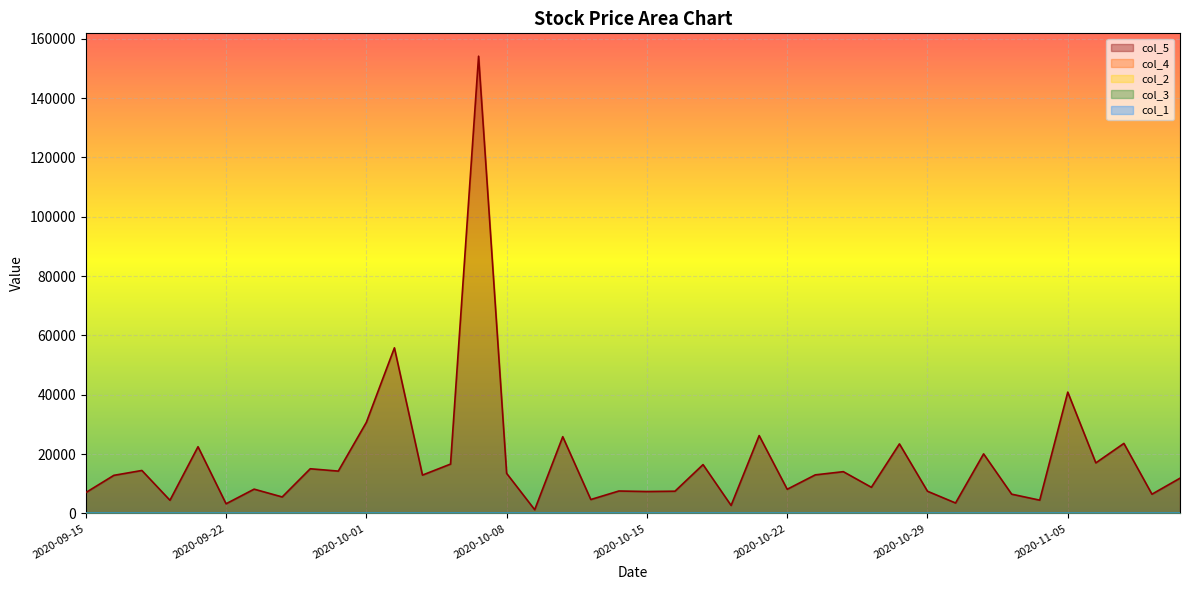

True or false: col_1 and col_3 cross at least once.

False